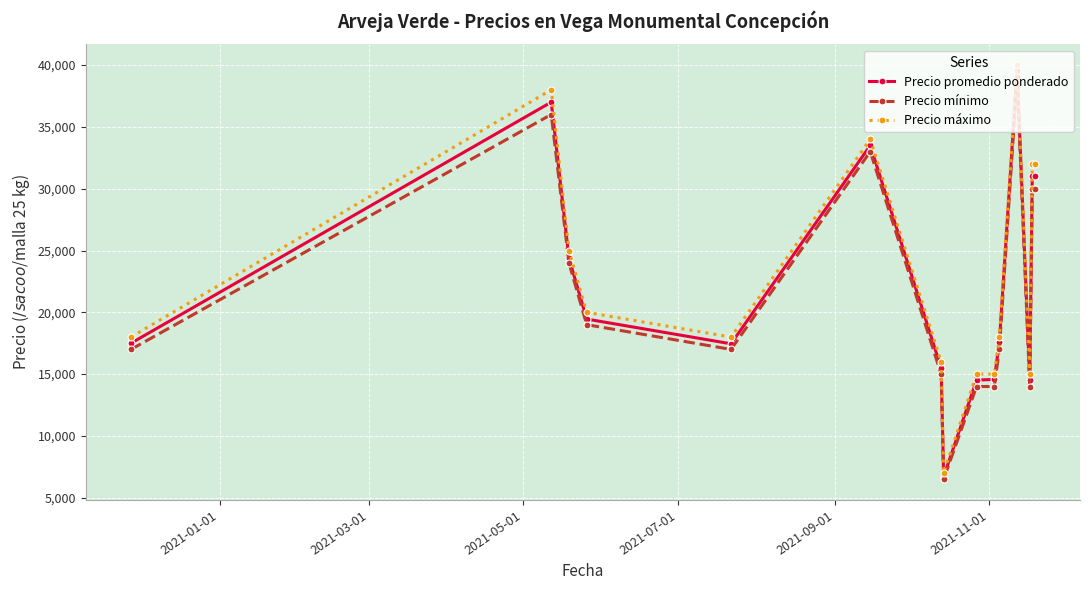

Which series has the widest spread of values?

Precio máximo